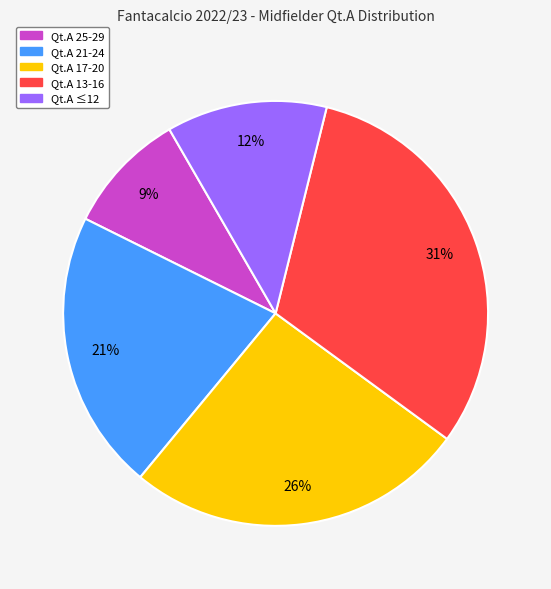

Does any single category account for the majority?

No